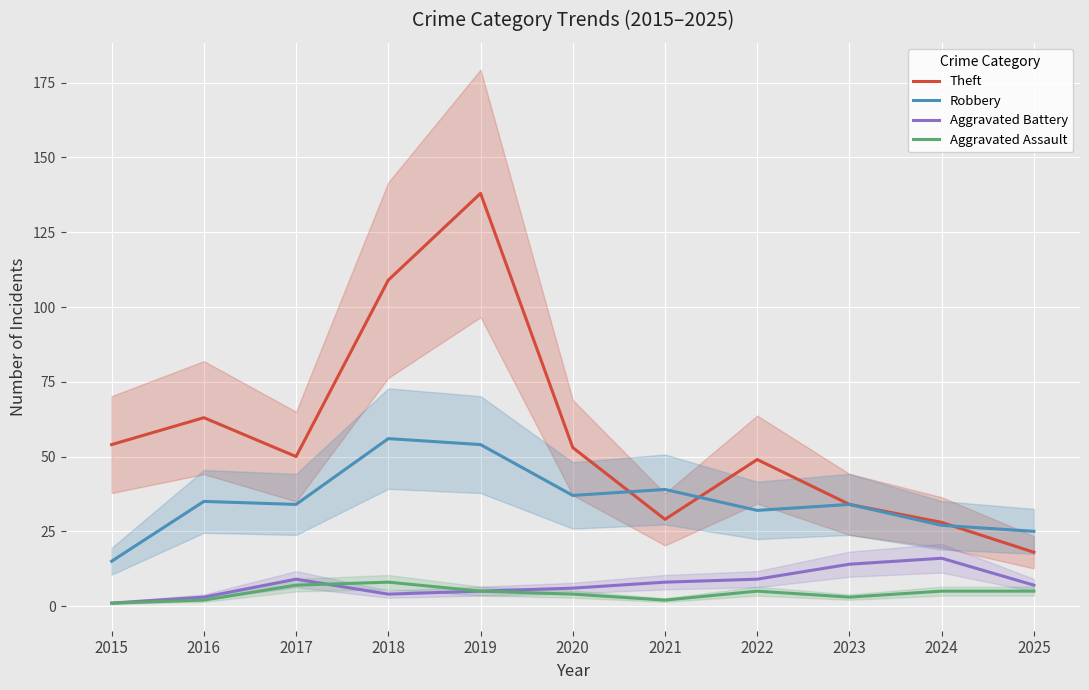

What is the sum of all Aggravated Battery values?

82